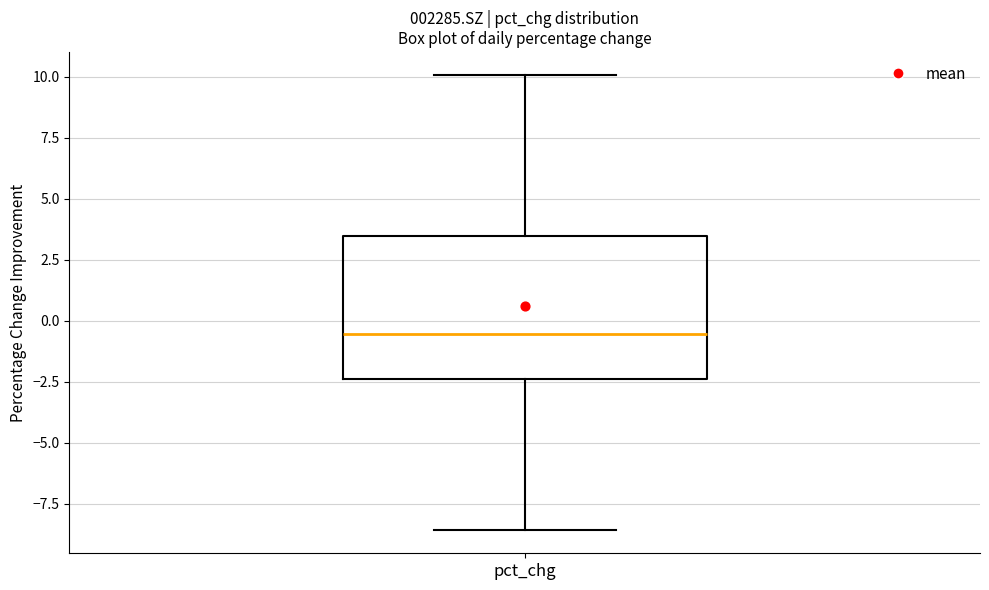

Transcribe this box plot: give where the median line is, the range the box spans, and where the two whiskers end, as read against the y-axis. The values are not printed on the chart, so give them approximately, as read against the axis.

median -0.5, box -2.5 to 3.5, whiskers -8.5 to 10.0